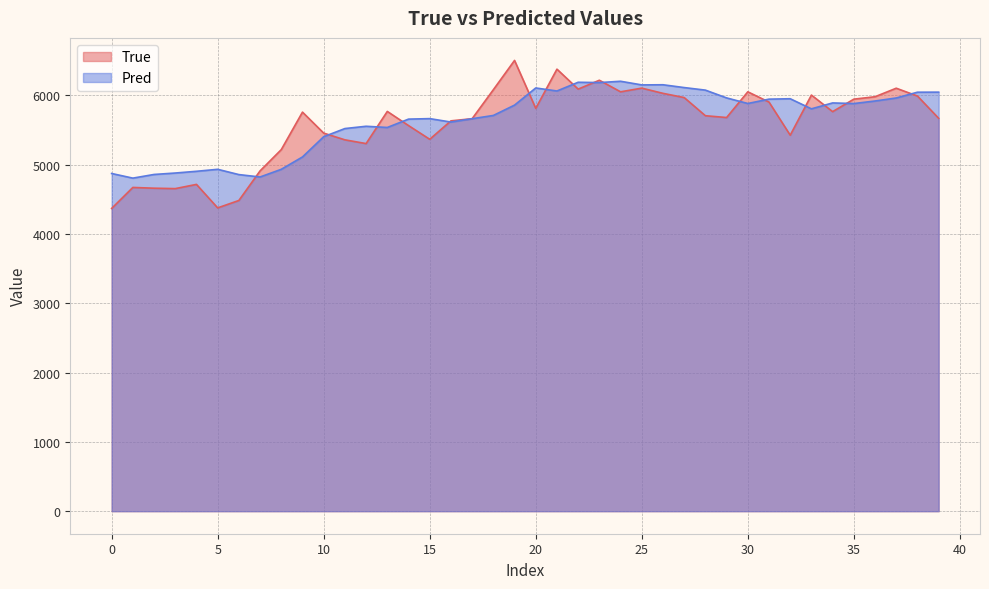

What value does the True series have at 36?

5981.0